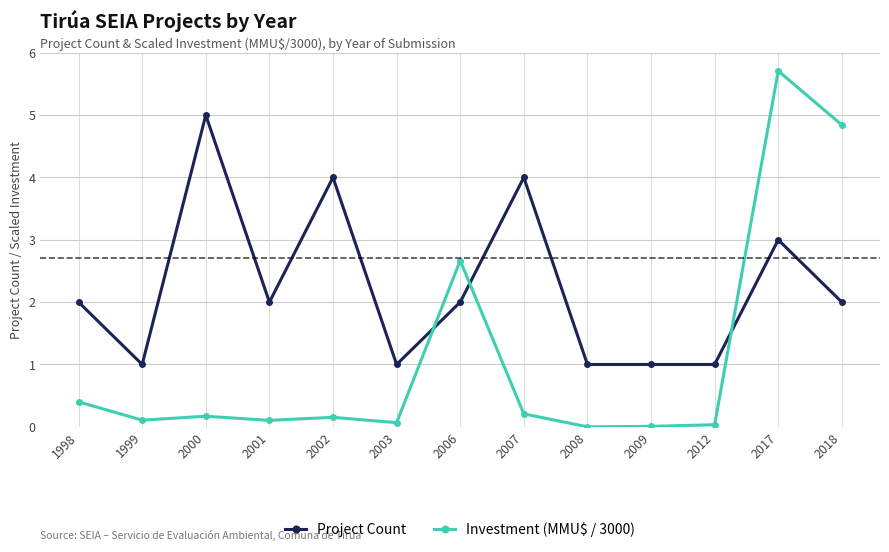

How many times do Project Count and Investment (MMU$ / 3000) cross each other?

3